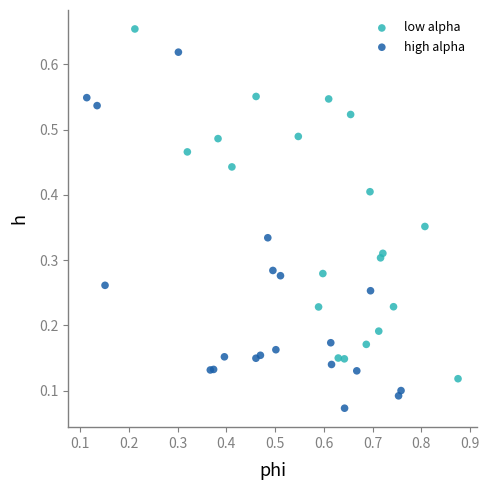

Which series reaches the minimum Y coordinate?

high alpha